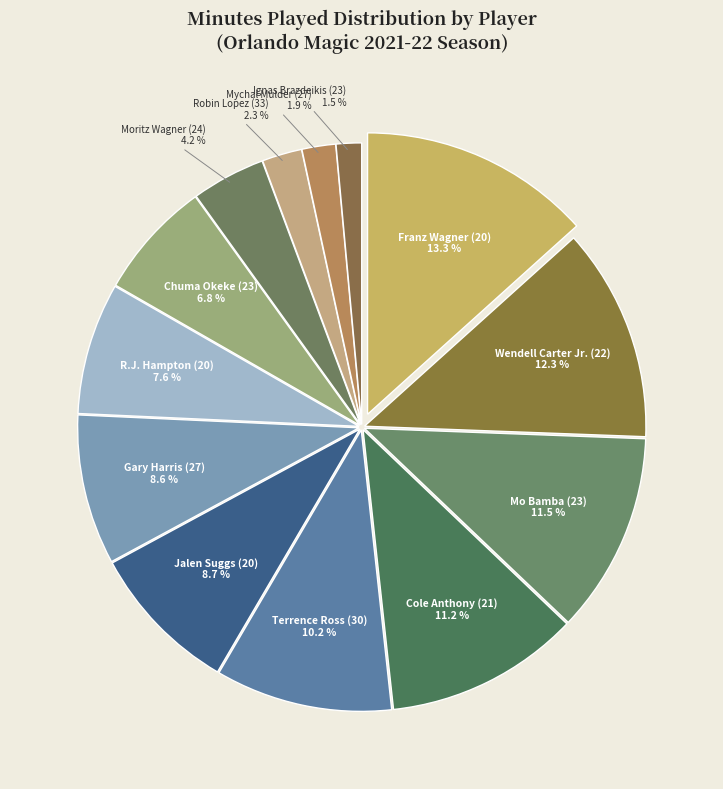

How many slices are in this pie chart?

13